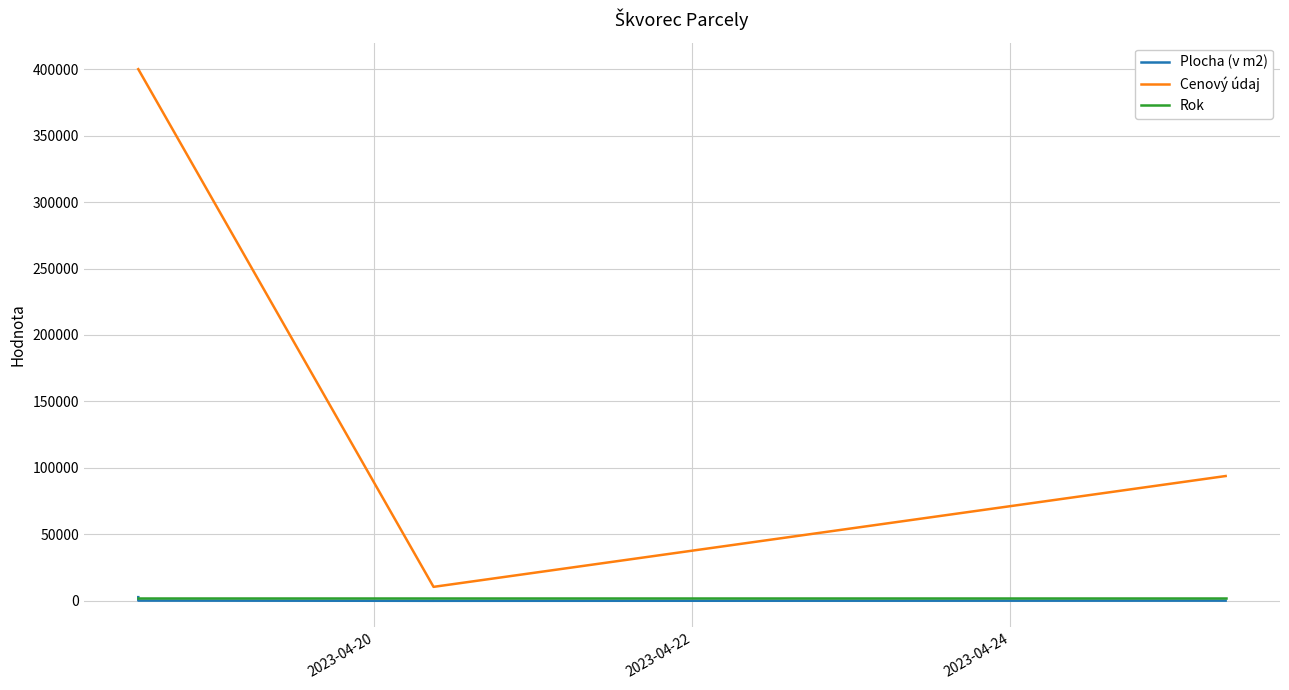

True or false: Rok and Cenový údaj cross at least once.

False